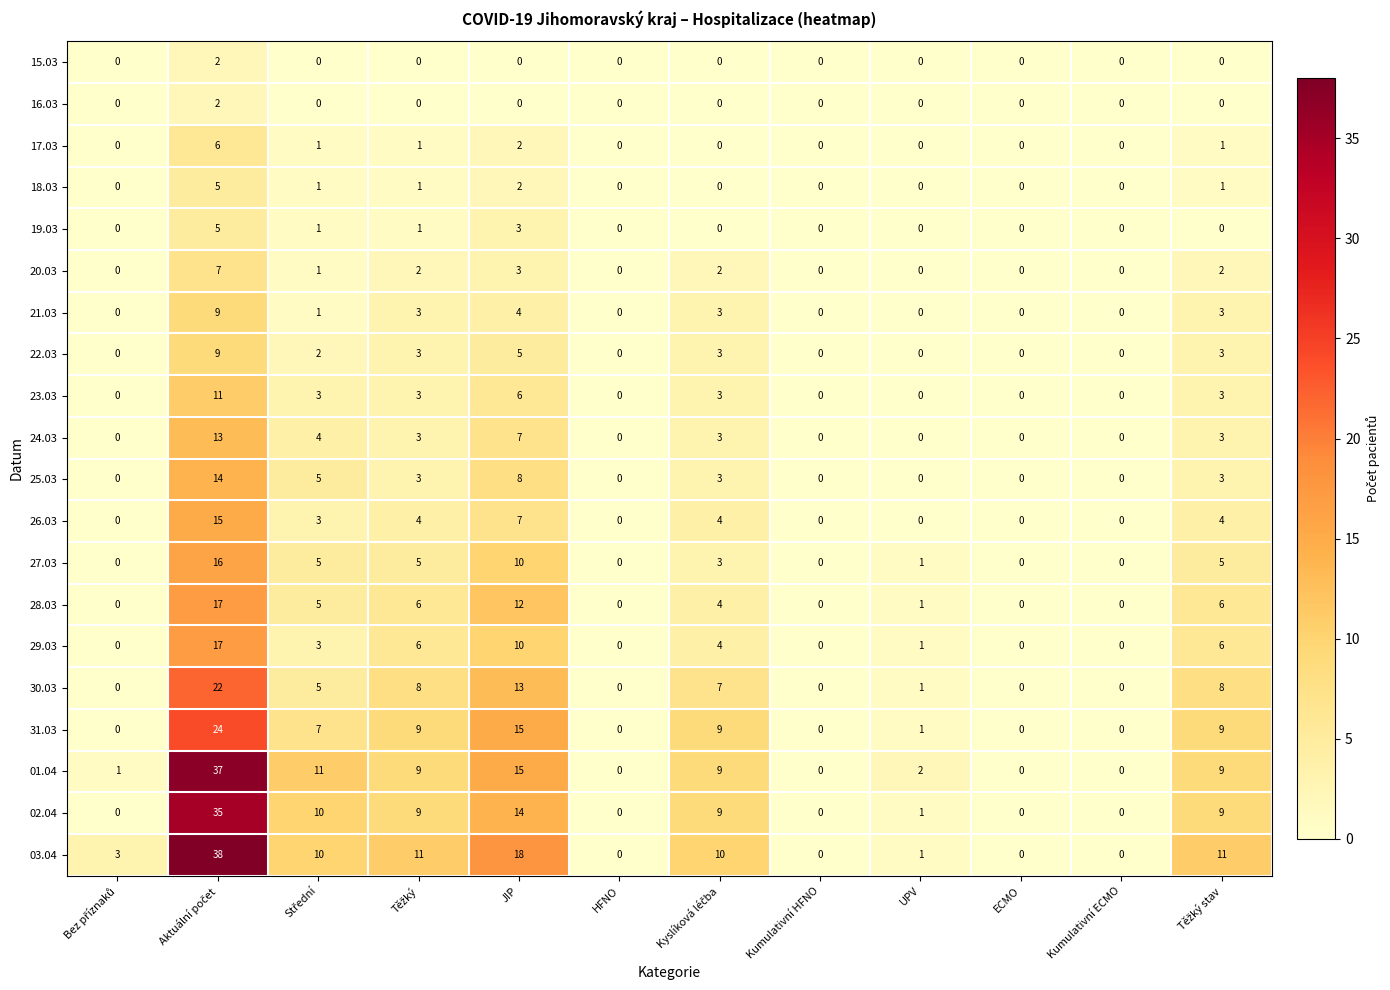

Where is 24.03 nearest to the value 6?

JIP